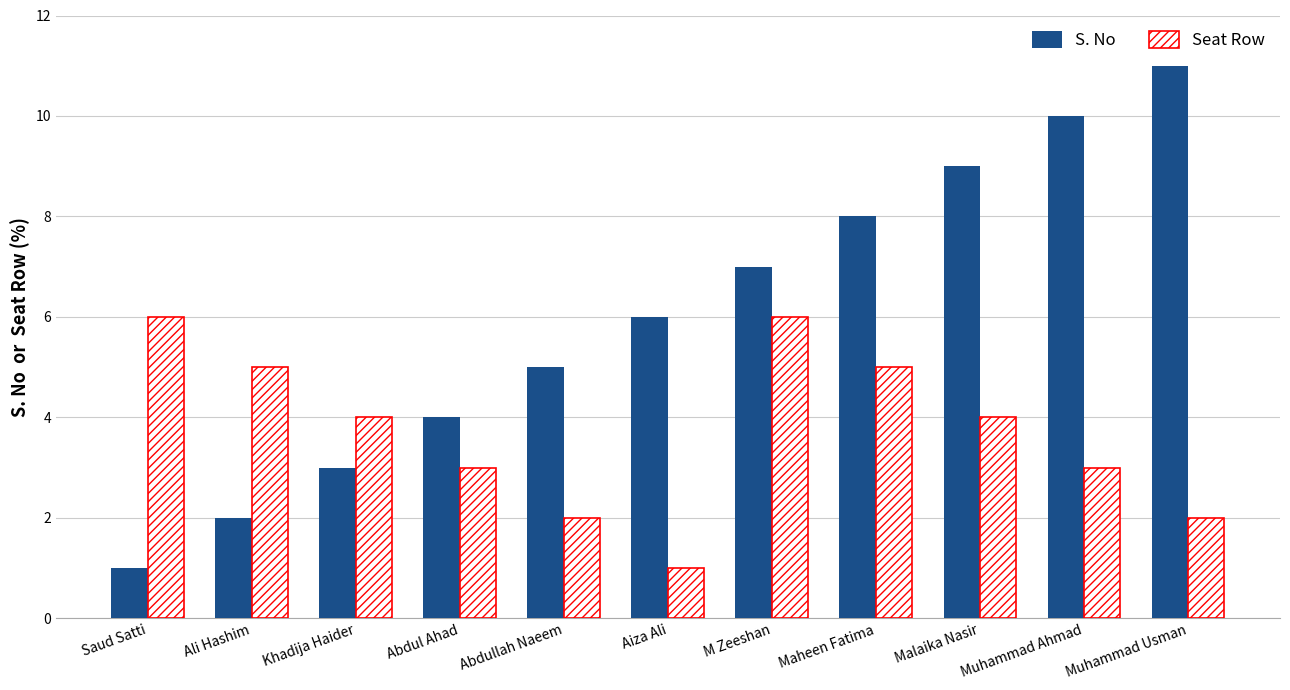

Reading right to left, transcribe all the data shown in this chart.

S. No: 11	10	9	8	7	6	5	4	3	2	1
Seat Row: 2	3	4	5	6	1	2	3	4	5	6